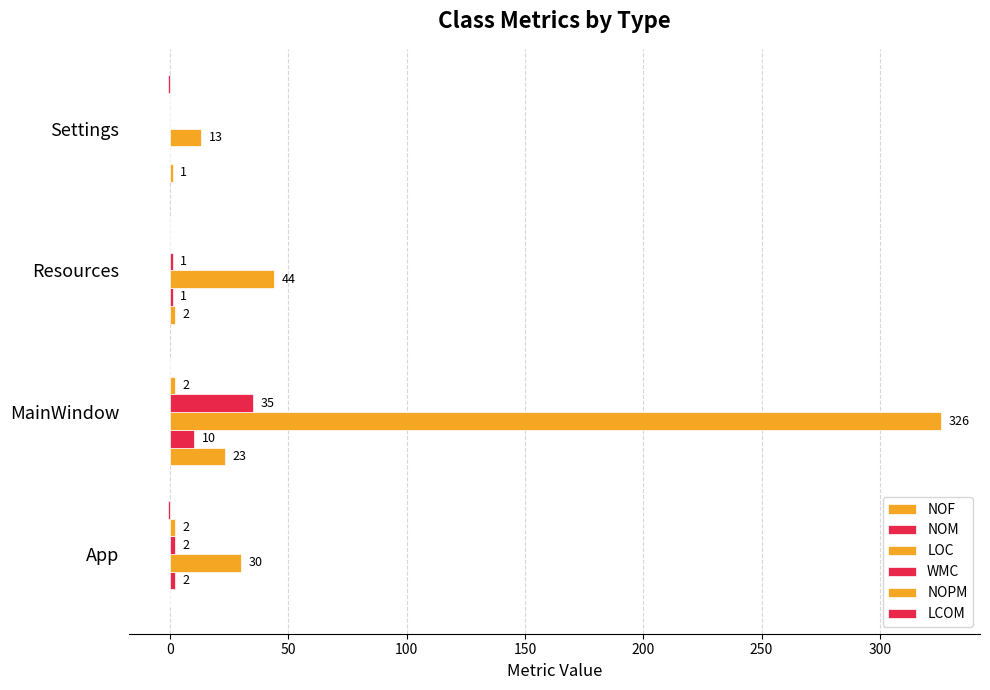

How many data points does each series have?

4